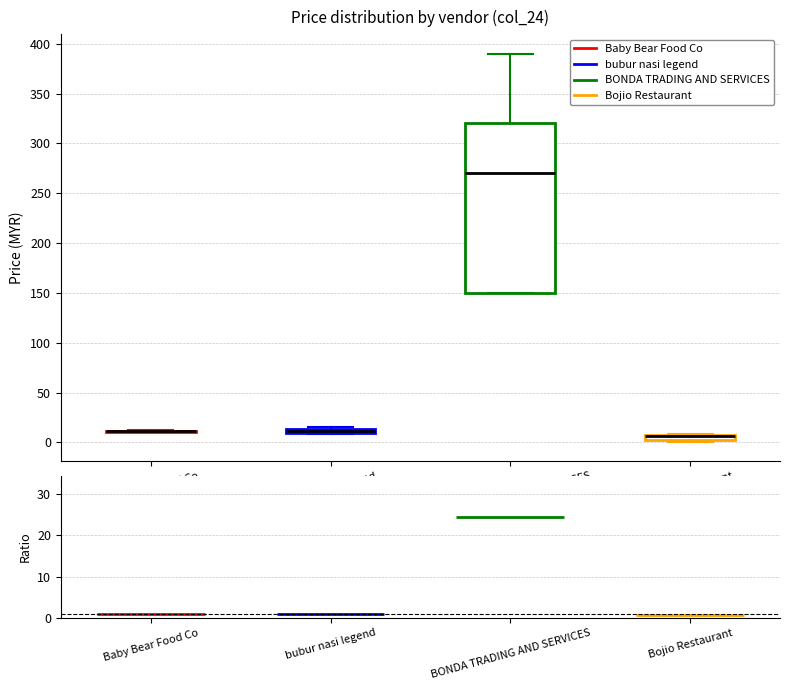

Where is the upper edge of the box for bubur nasi legend on the y-axis? The values are not printed on the chart, so give them approximately, as read against the axis.

15